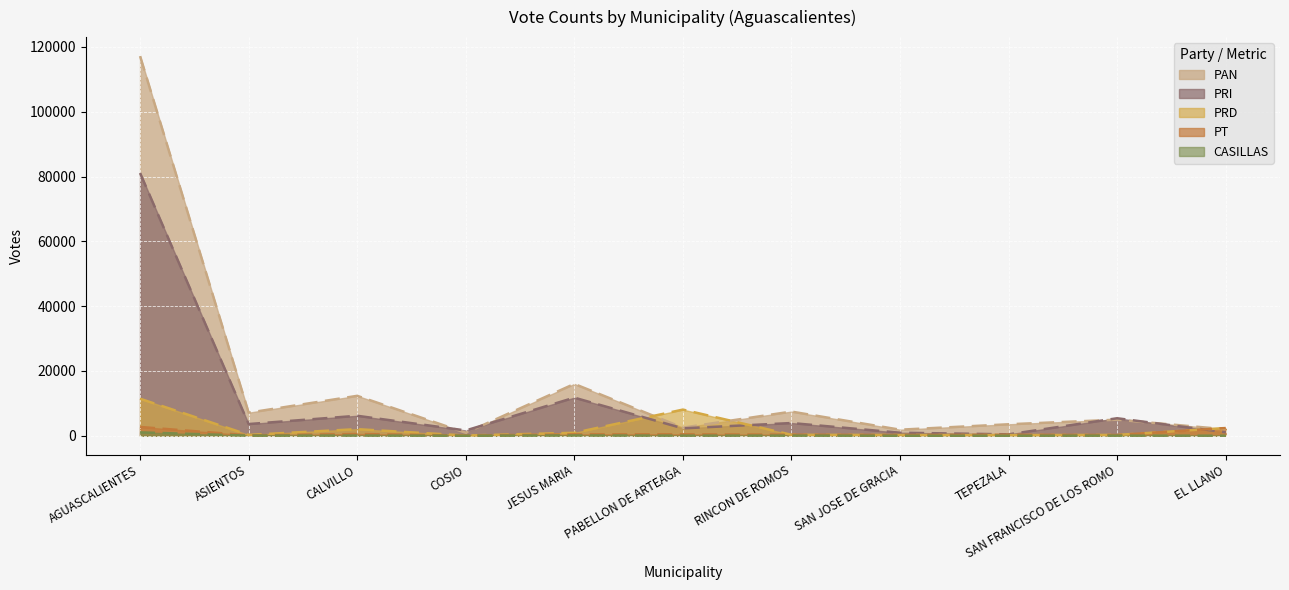

What are all the series names shown in the legend?

PAN, PRI, PRD, PT, CASILLAS